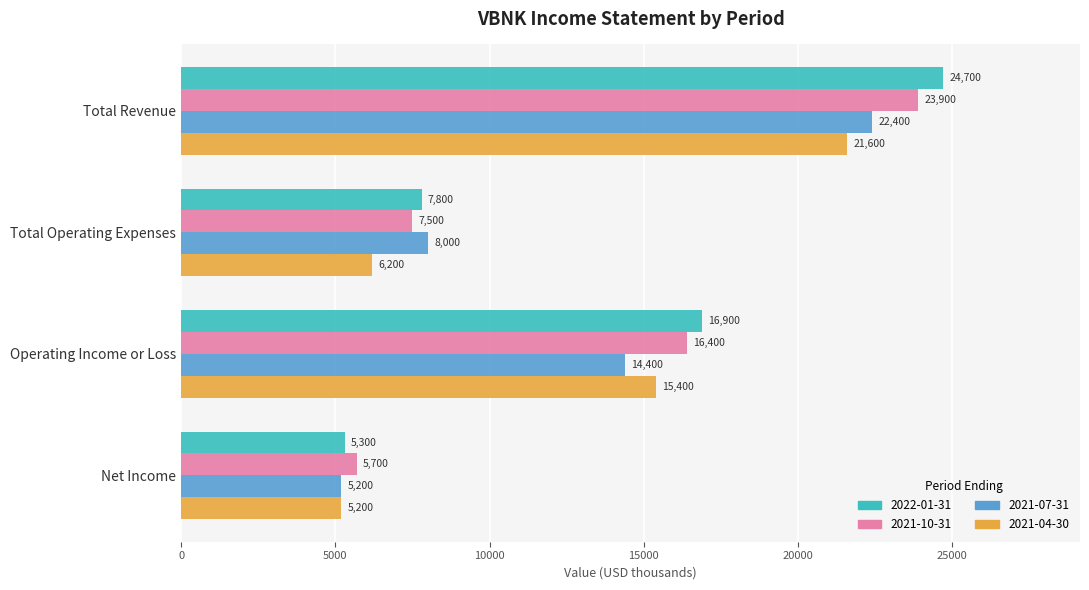

How many series are shown in this chart?

4